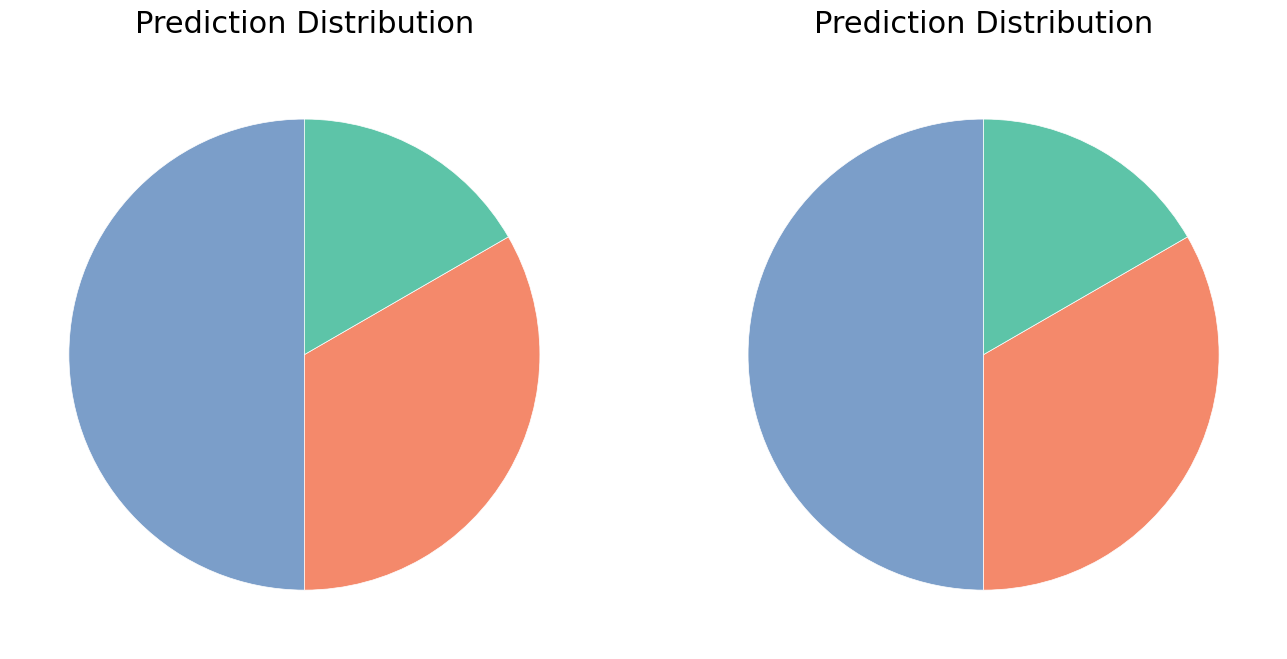

Count the number of slices in the pie.

3